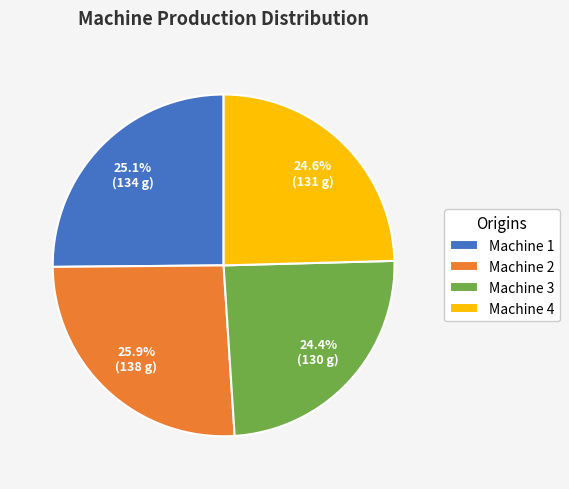

Which slice is the largest?

Machine 2